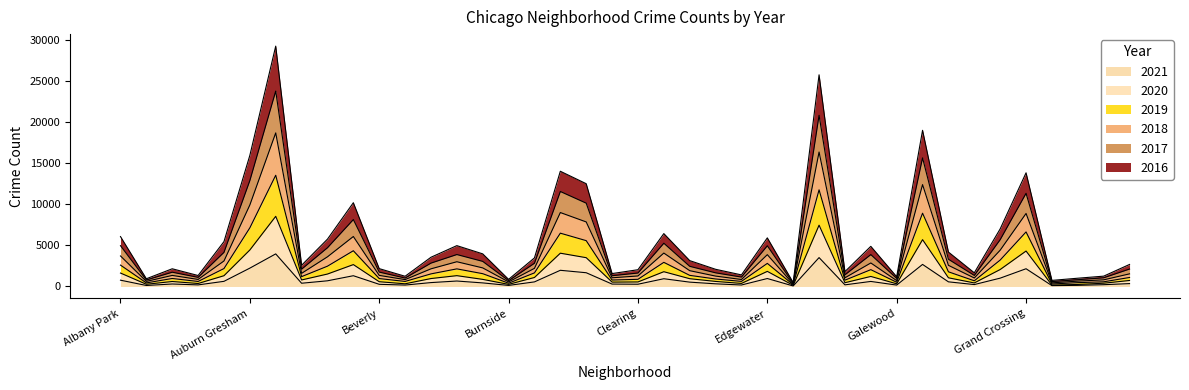

What is the difference between the 2021 values at Garfield Park and Gold Coast?

2456